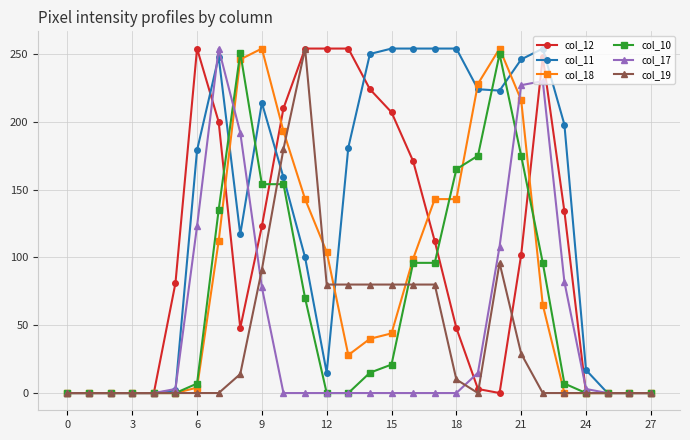

What is the greatest value displayed?

254